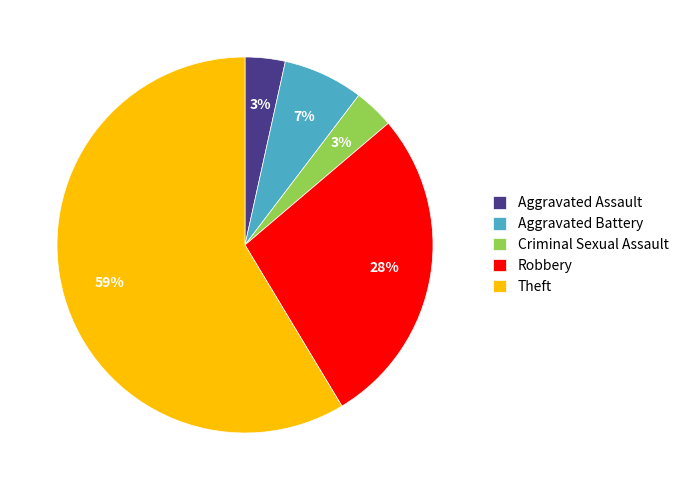

To the nearest percent, what is the average slice percentage?

20%